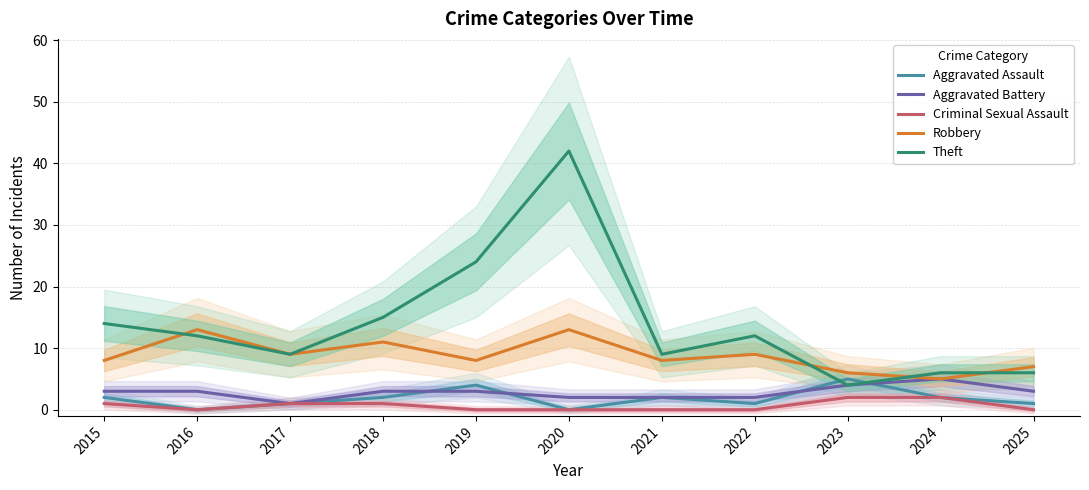

At how many categories does at least one series exceed 38?

1